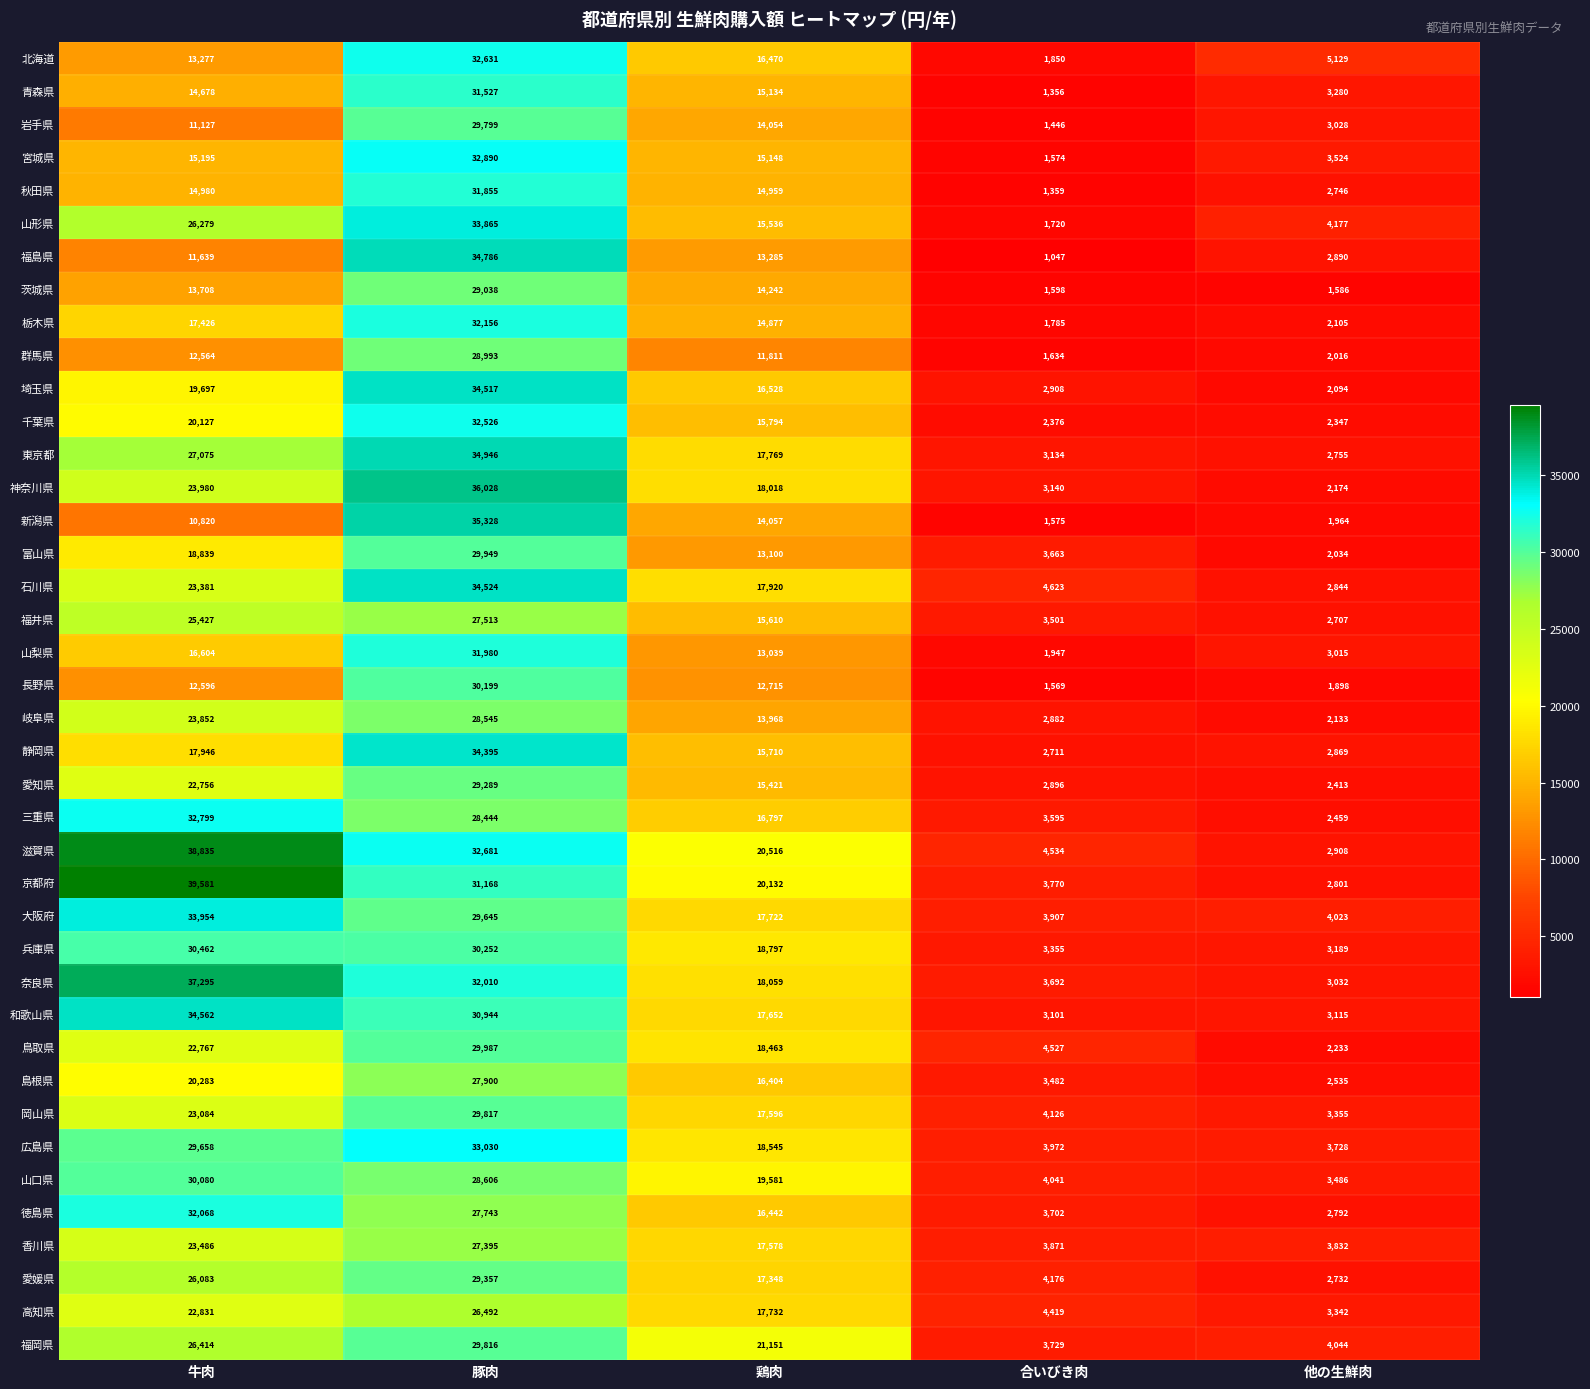

What is the difference between the maximum and minimum values in the 徳島県 series?

29276